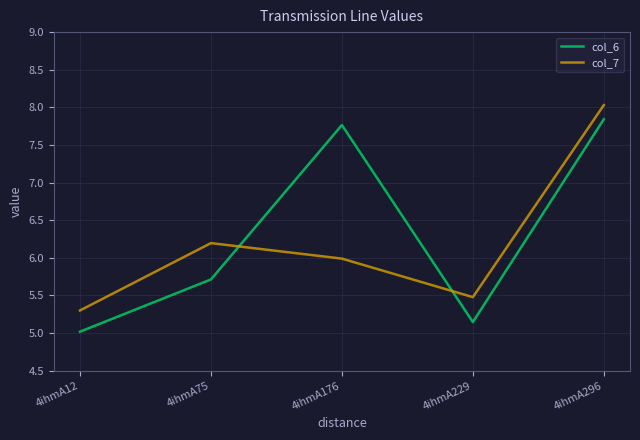

The value of col_6 at 4ihmA12 is 7.2. True or false?

False